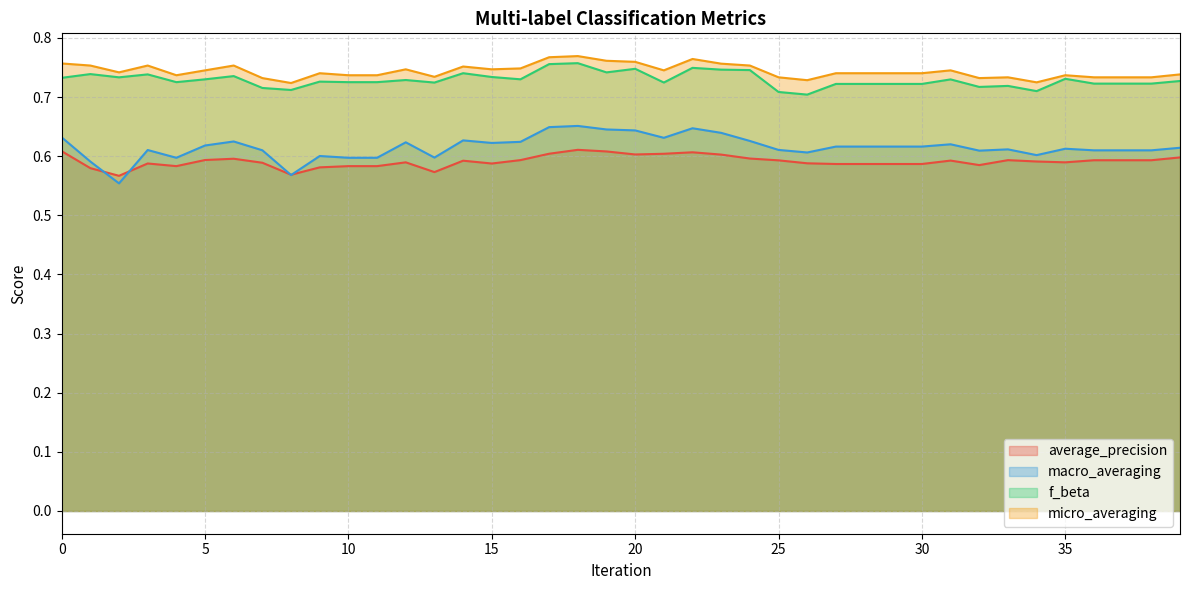

In macro_averaging, how many points are lower than both neighbors (excluding endpoints)?

9